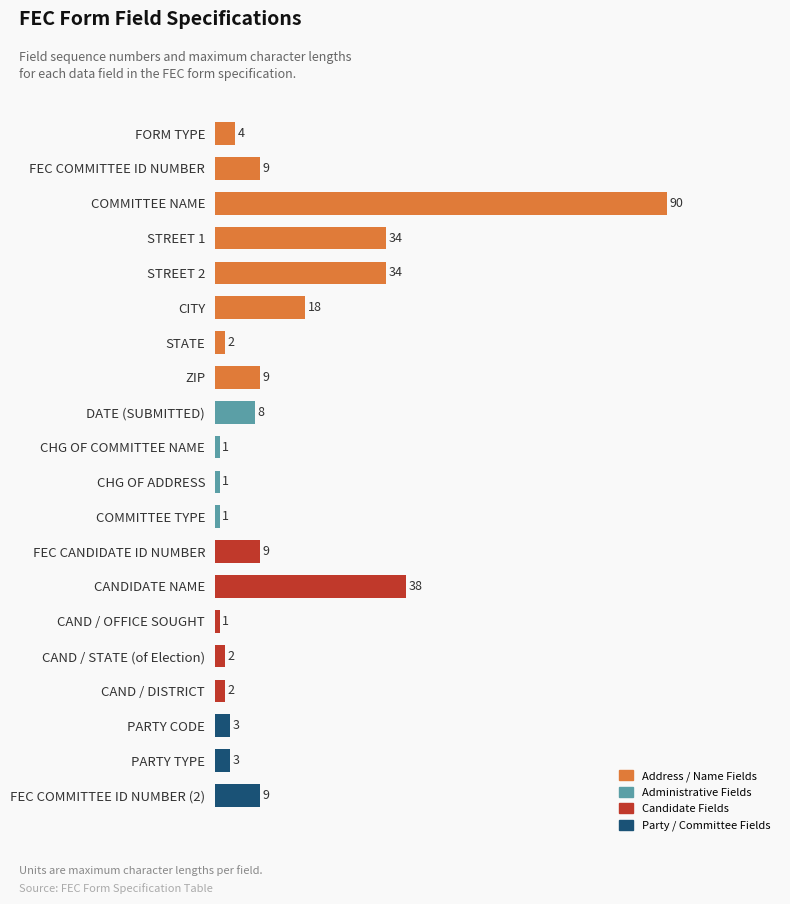

What is the difference between the second highest and second lowest values?

37